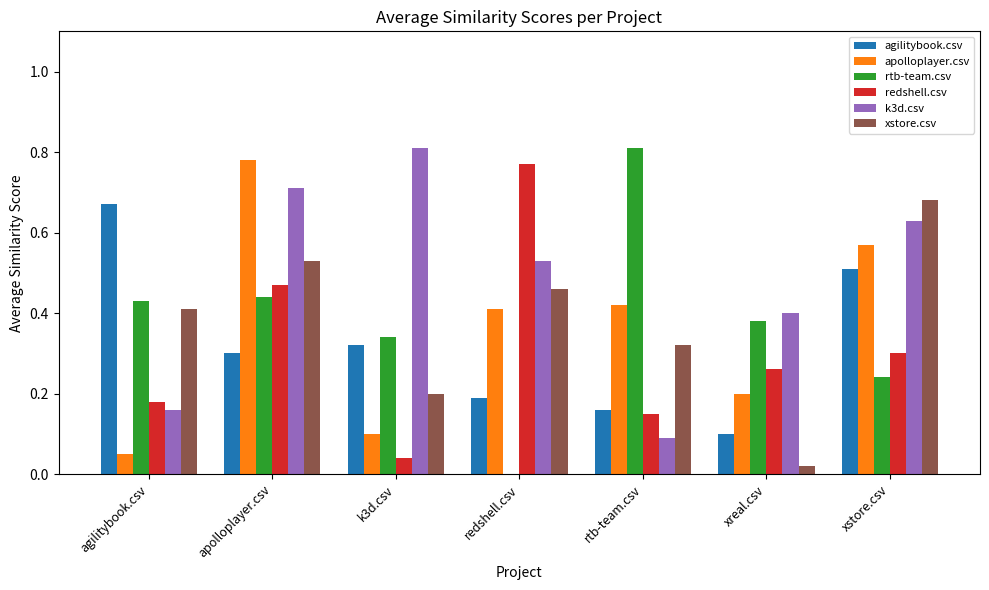

The redshell.csv series shows 0.1 at agilitybook.csv. True or false?

False